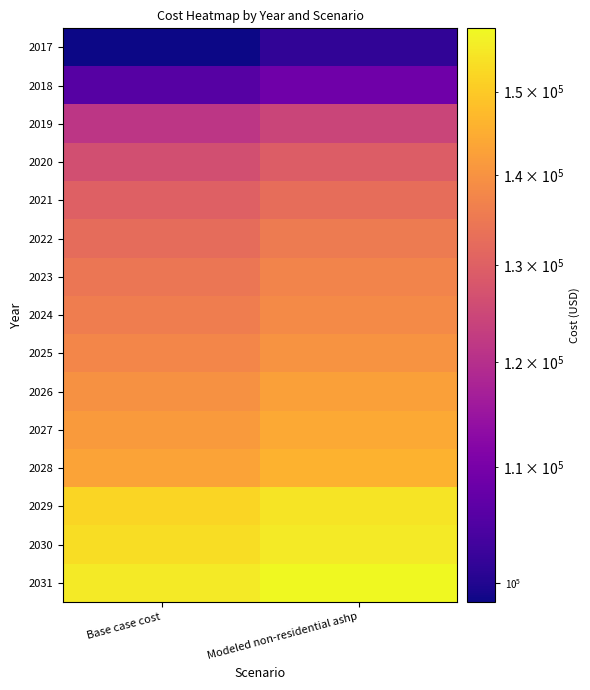

Reading left to right, what are all the values shown in this chart?

2017: Base case cost=98426.4	Modeled non-residential ashp=101531.3
2018: Base case cost=105771.9	Modeled non-residential ashp=108805.4
2019: Base case cost=121410.3	Modeled non-residential ashp=124364.1
2020: Base case cost=126419.2	Modeled non-residential ashp=129322.0
2021: Base case cost=129921.7	Modeled non-residential ashp=132772.3
2022: Base case cost=132545.6	Modeled non-residential ashp=135354.0
2023: Base case cost=134366.8	Modeled non-residential ashp=137136.5
2024: Base case cost=135856.5	Modeled non-residential ashp=138585.6
2025: Base case cost=137672.8	Modeled non-residential ashp=140365.0
2026: Base case cost=139874.2	Modeled non-residential ashp=142526.9
2027: Base case cost=141703.6	Modeled non-residential ashp=144320.7
2028: Base case cost=143236.6	Modeled non-residential ashp=145815.5
2029: Base case cost=151843.4	Modeled non-residential ashp=154388.4
2030: Base case cost=153202.1	Modeled non-residential ashp=155715.8
2031: Base case cost=155585.9	Modeled non-residential ashp=158062.6